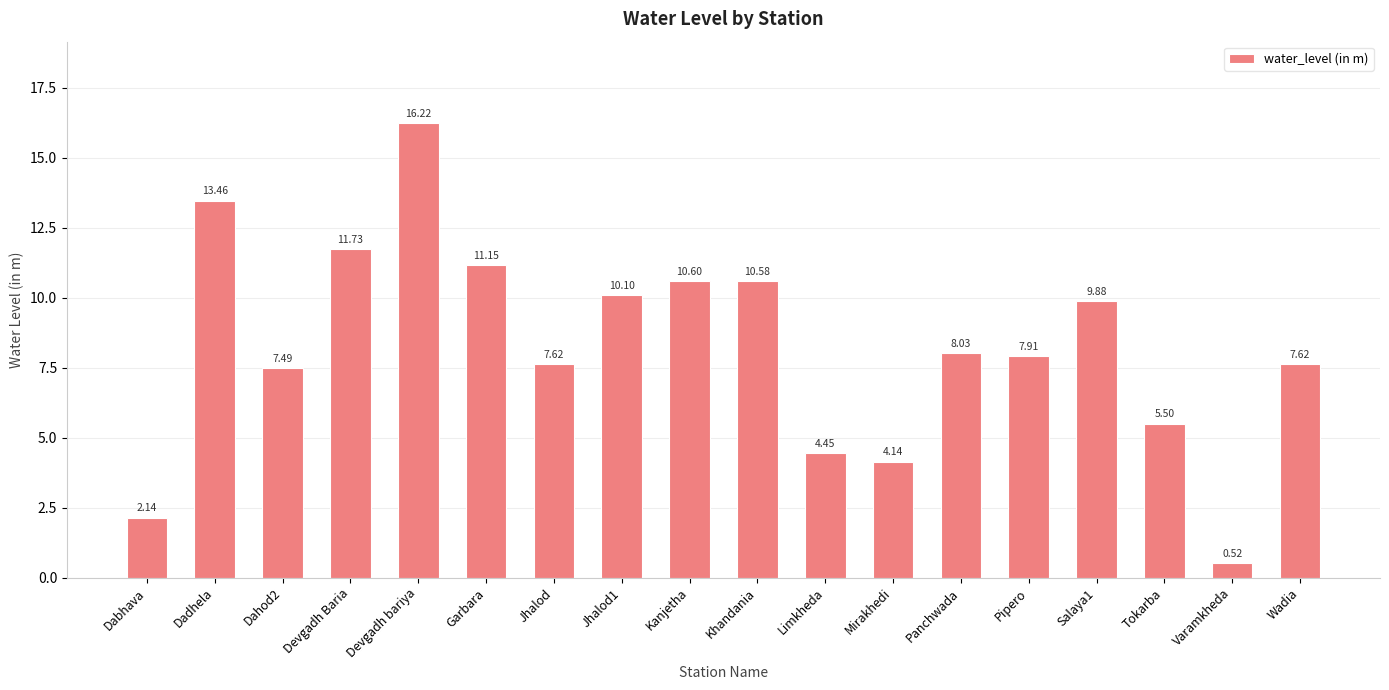

At which label does the data first exceed 8?

Dadhela